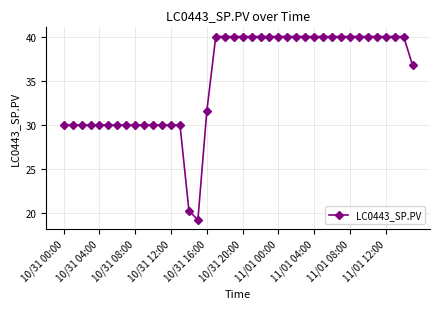

What is the minimum value shown in the chart?

19.3